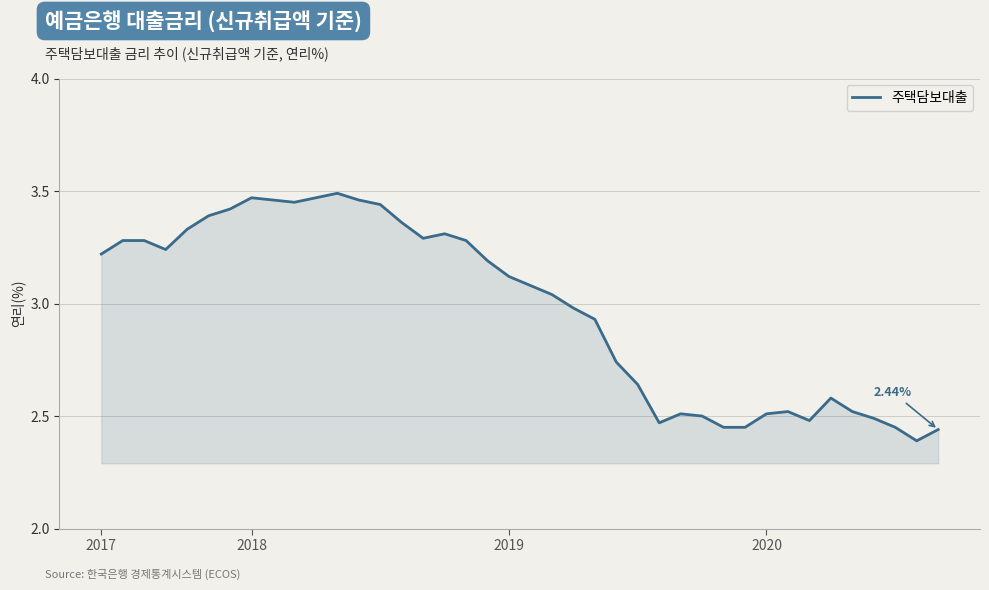

What is the difference between the maximum and minimum values?

1.1